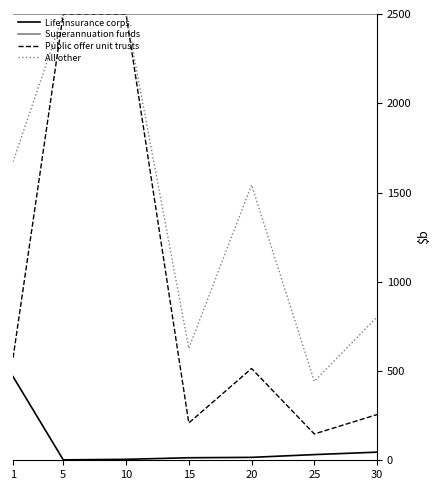

Where is Life insurance corps. nearest to the value 235?

30